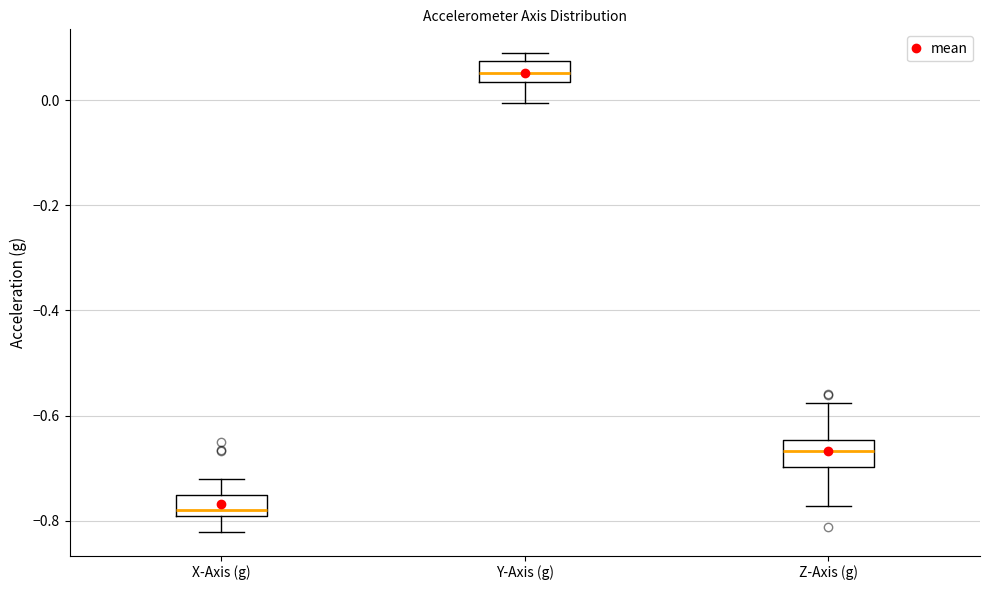

Reading left to right, read every box against the y-axis: the position of its median line, the range the box covers, and the ends of its whiskers. The values are not printed on the chart, so give them approximately, as read against the axis.

X-Axis (g): median -0.78, box -0.80 to -0.76, whiskers -0.82 to -0.72
Y-Axis (g): median 0.06, box 0.04 to 0.08, whiskers 0.00 to 0.08 (just above the box's upper edge)
Z-Axis (g): median -0.66, box -0.70 to -0.64, whiskers -0.78 to -0.58